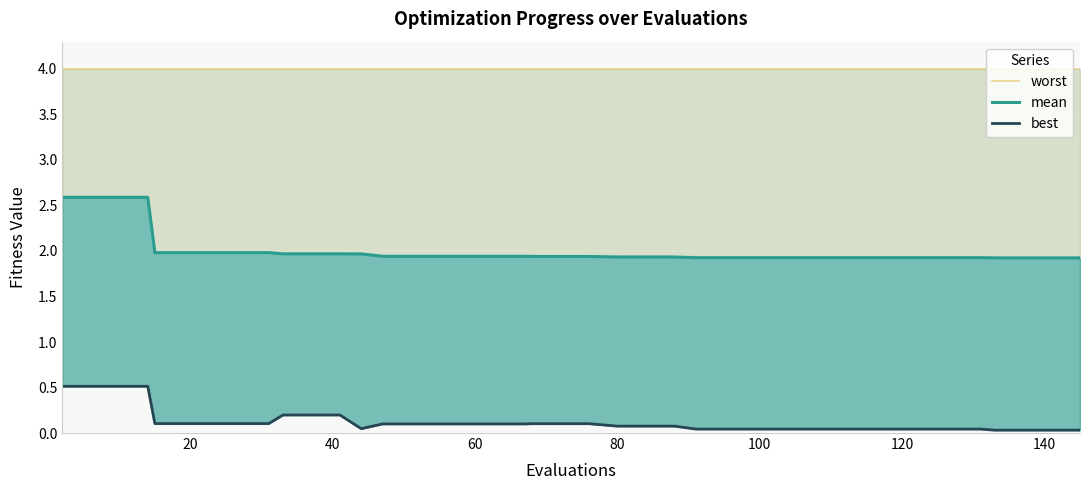

Does the chart display data point markers on the line(s)?

No